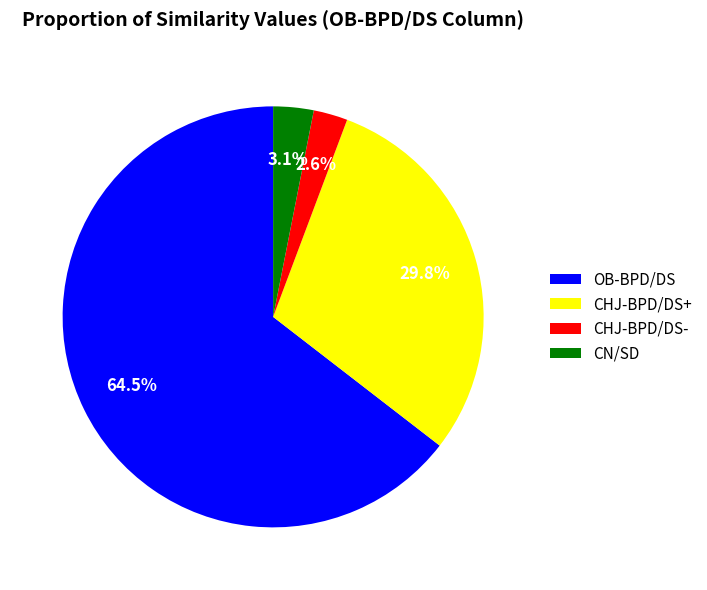

Which category has the biggest portion of the pie?

OB-BPD/DS